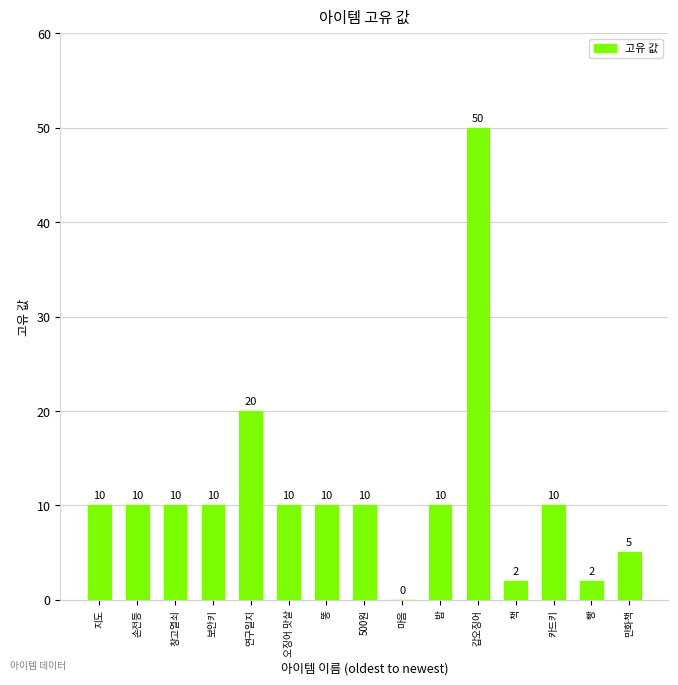

Between 500원 and 갑오징어, which is larger?

갑오징어